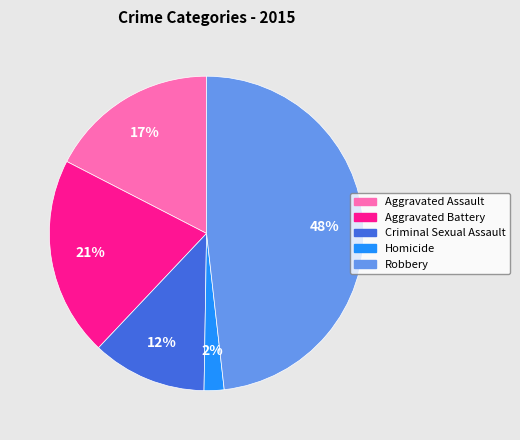

Which has a higher value, Robbery or Aggravated Assault?

Robbery